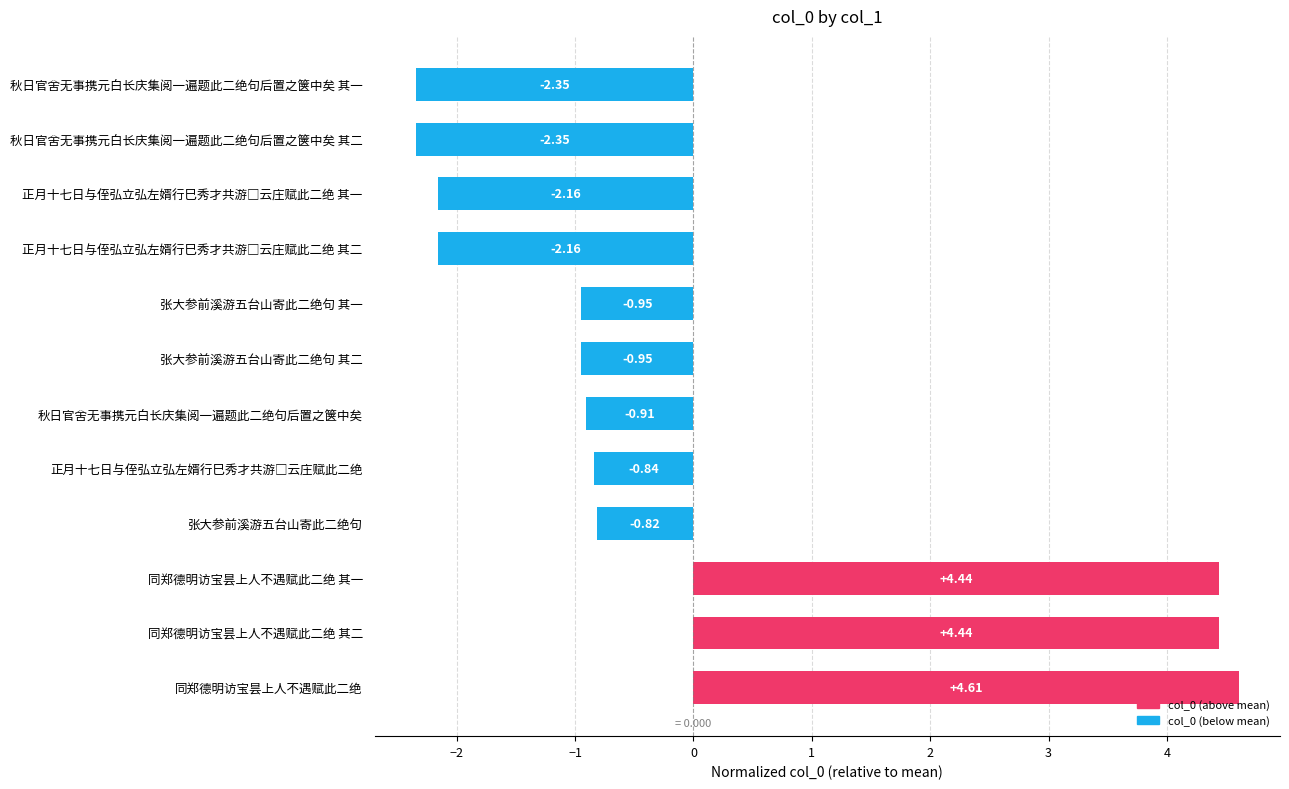

What is the difference between the maximum and minimum values?

7.0